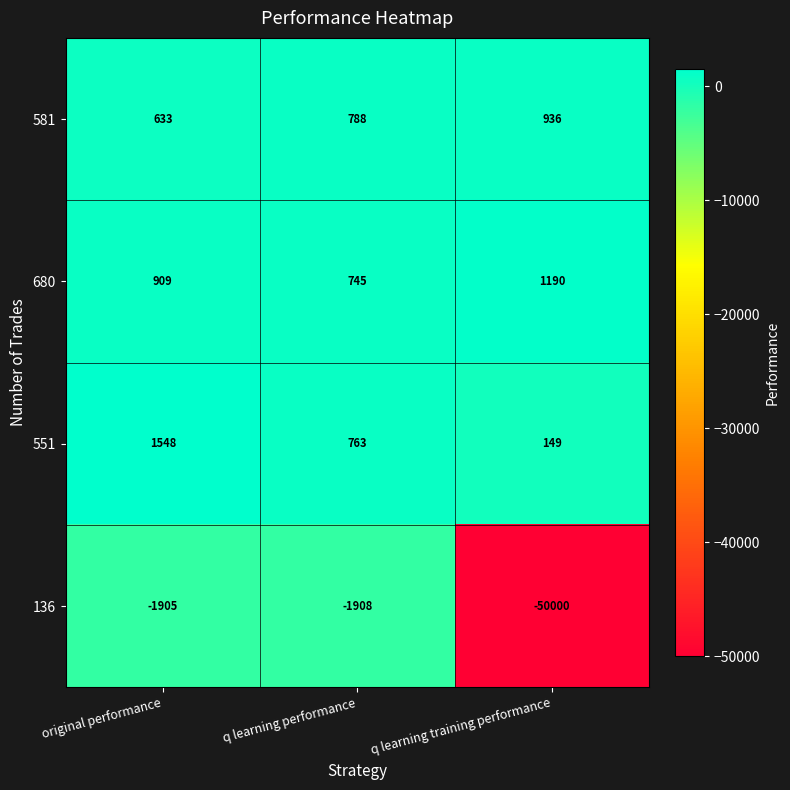

How many categories are shown in the chart?

3